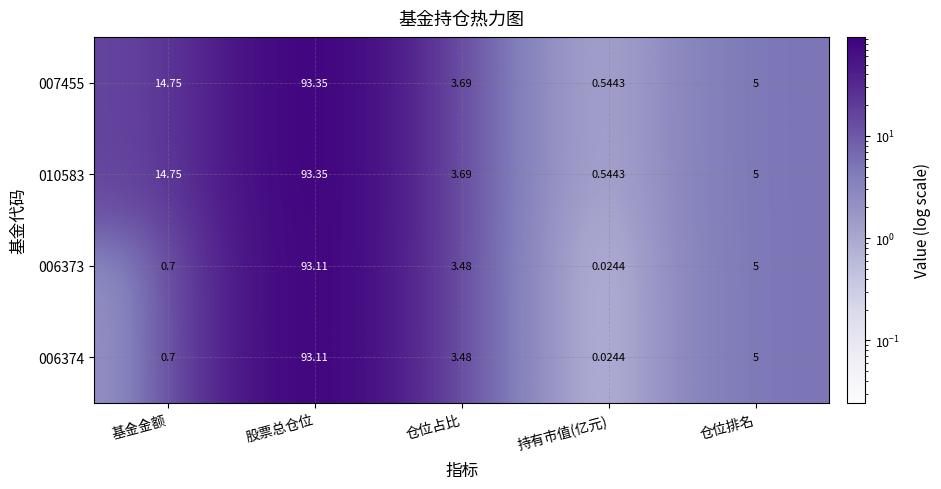

Which category has the lowest value in the 010583 series?

持有市值(亿元)